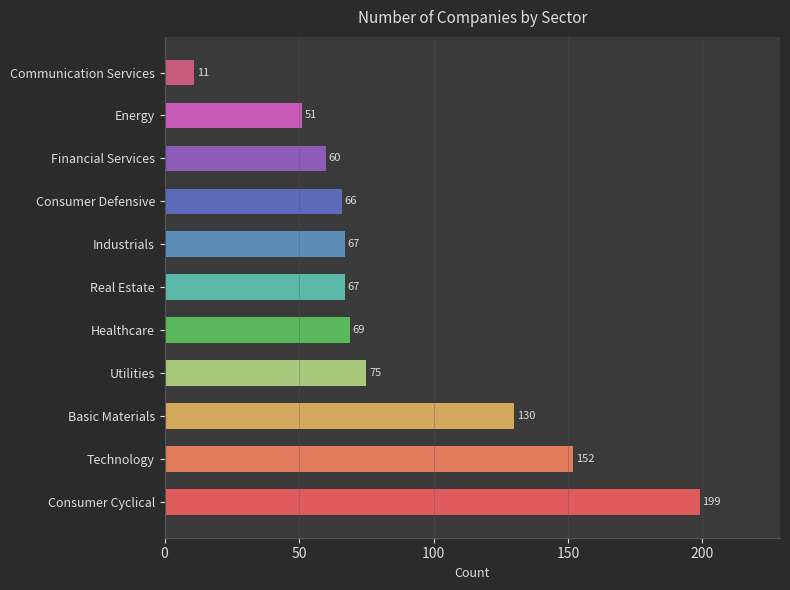

At which category does the chart reach its minimum across all series?

Communication Services